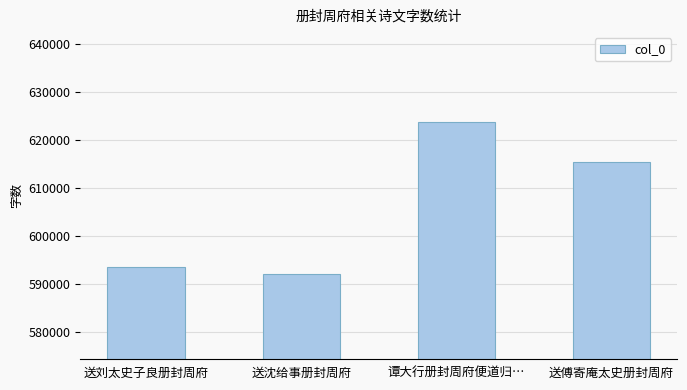

At which label is the value closest to 607979?

送傅寄庵太史册封周府